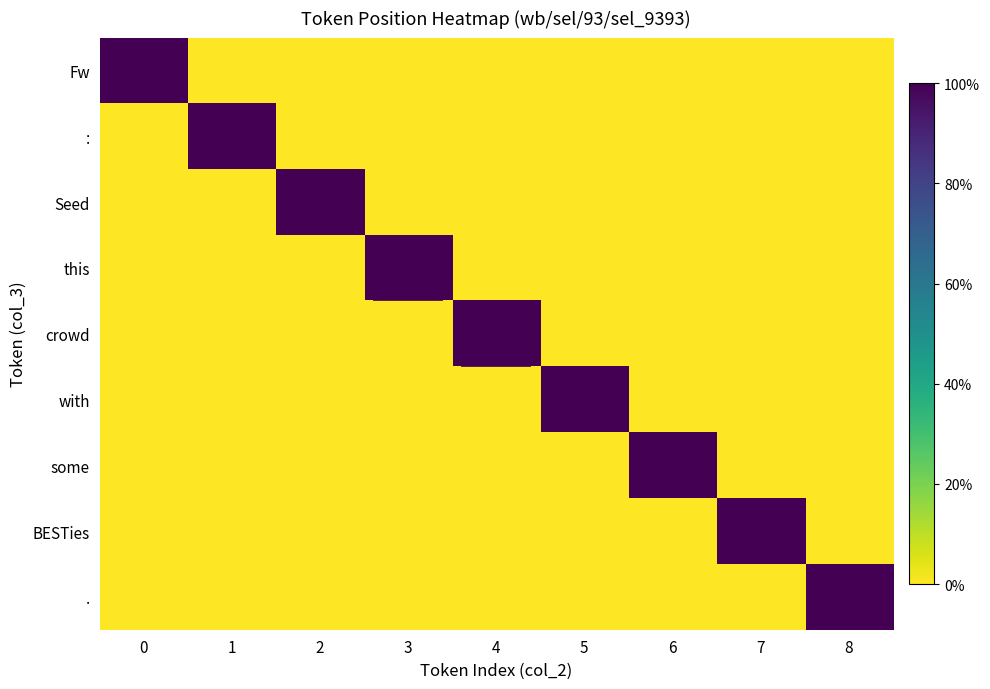

What is the sum of the with values at 5 and 2?

1